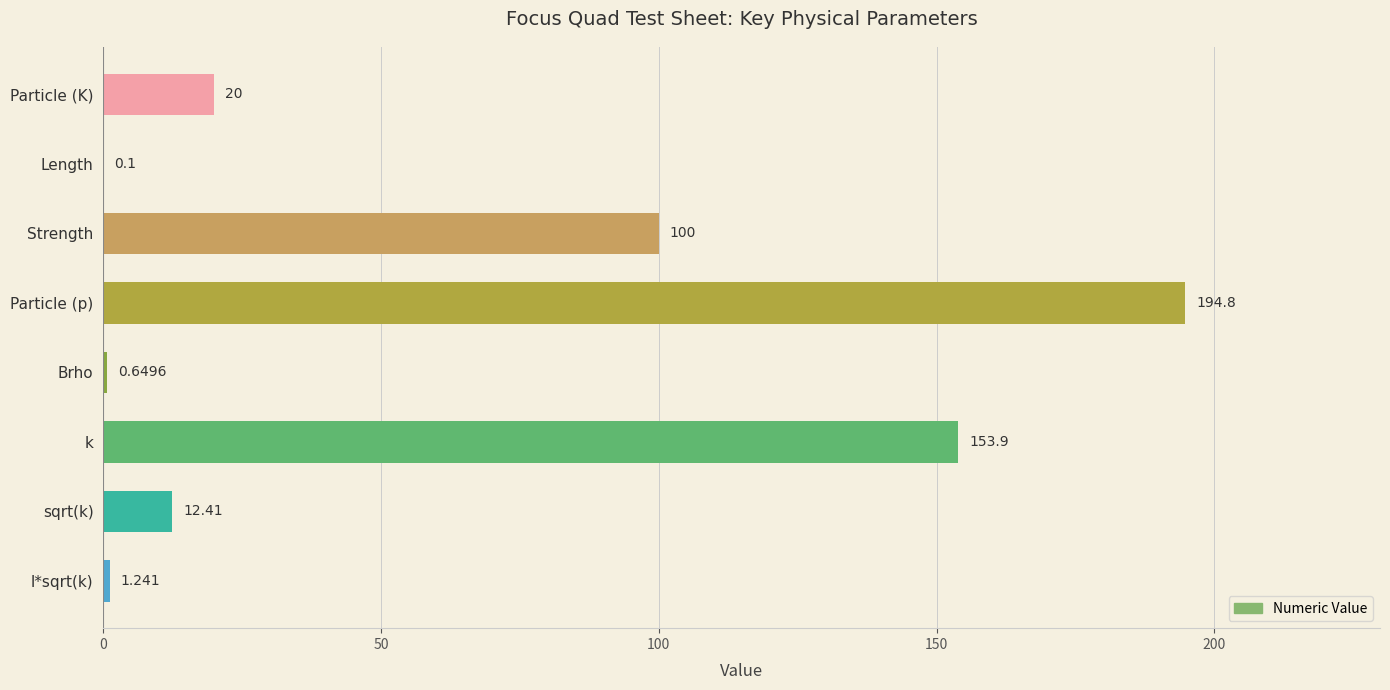

Which category has the highest value across all series?

Particle (p)